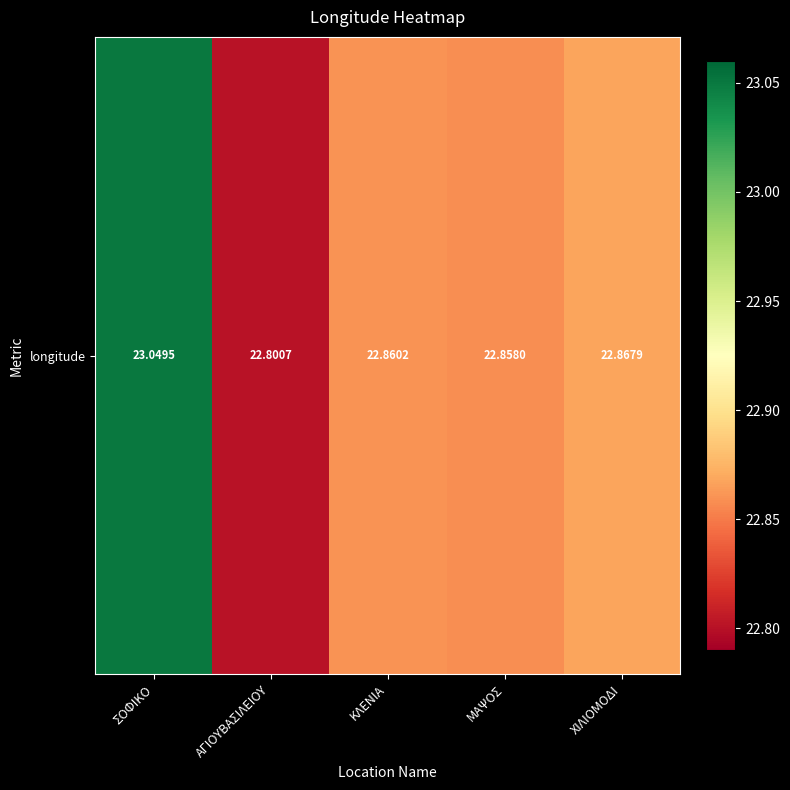

What is the maximum value shown in the chart?

23.0